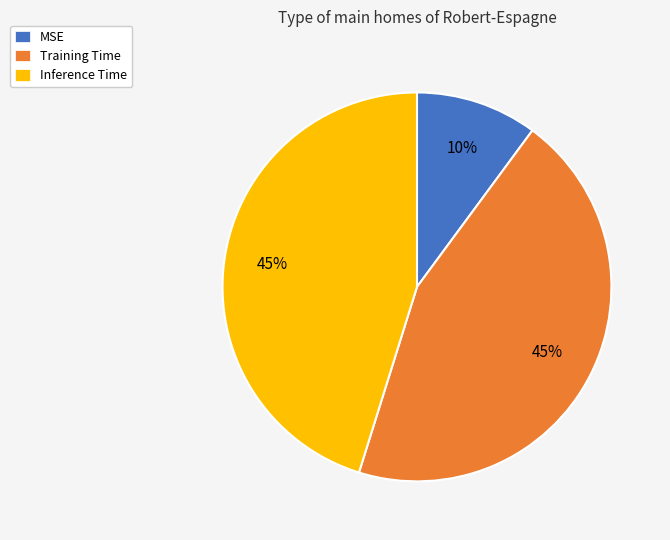

Do Inference Time and MSE together represent more than half of the pie?

Yes